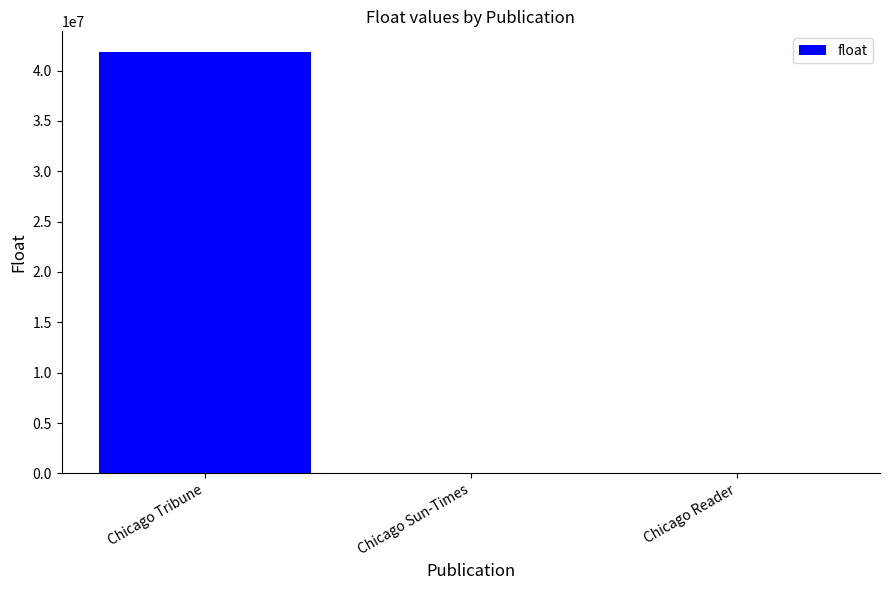

Between Chicago Sun-Times and Chicago Tribune, which is larger?

Chicago Tribune